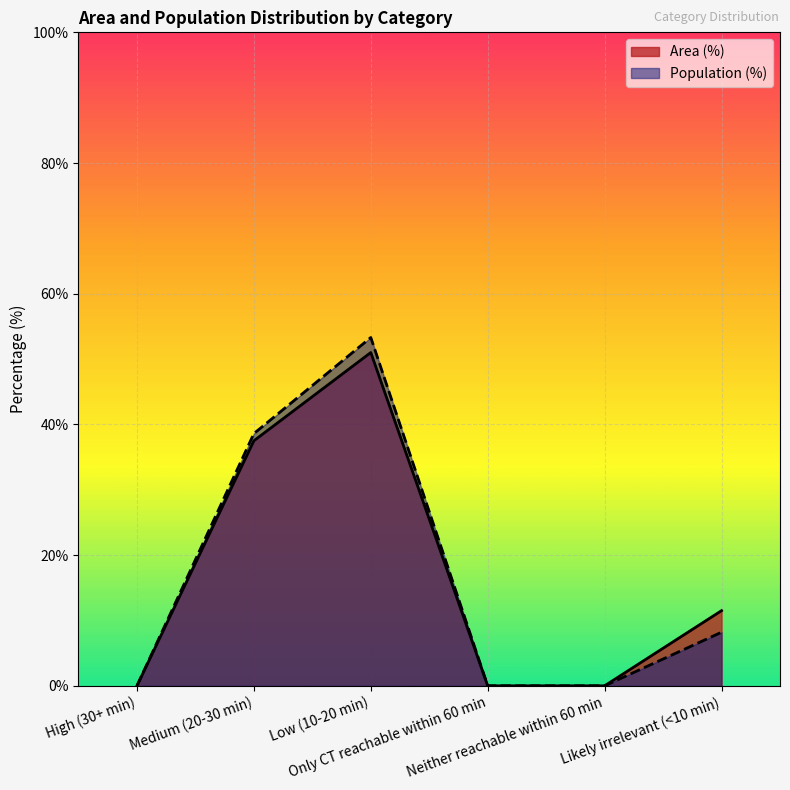

Is it true that Area (%) equals 15.4 at Likely irrelevant (<10 min)?

False